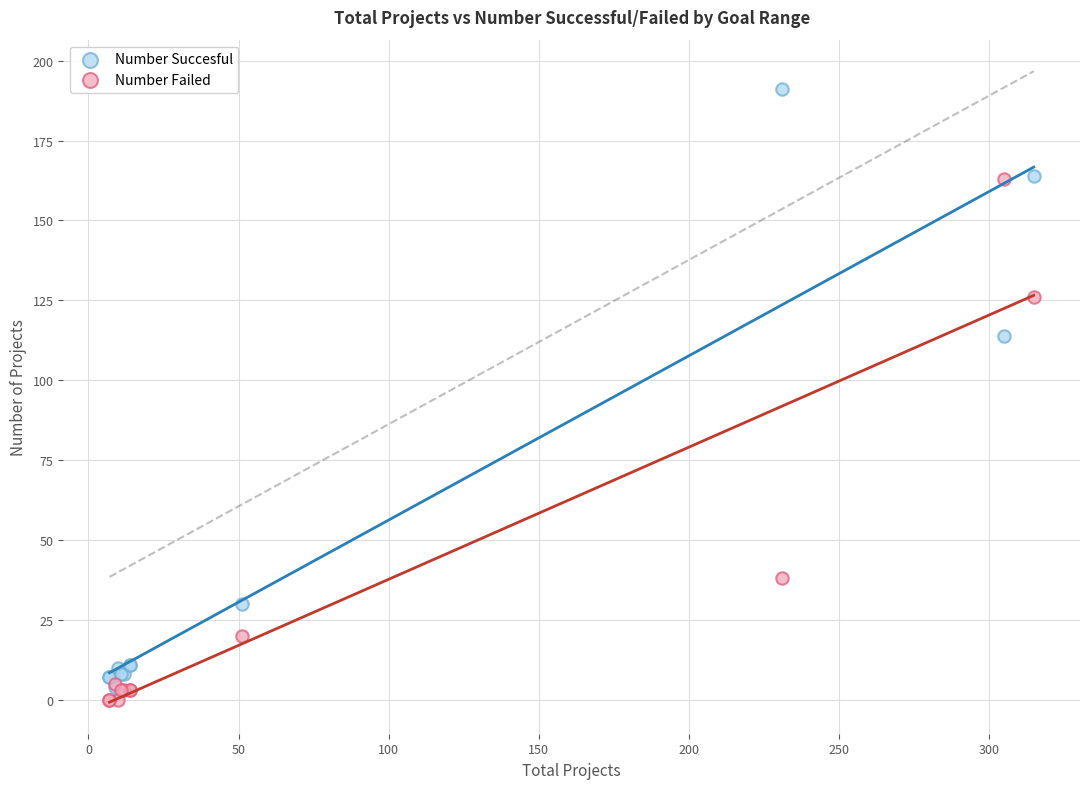

Across all series, what Y value is closest to 95?

114